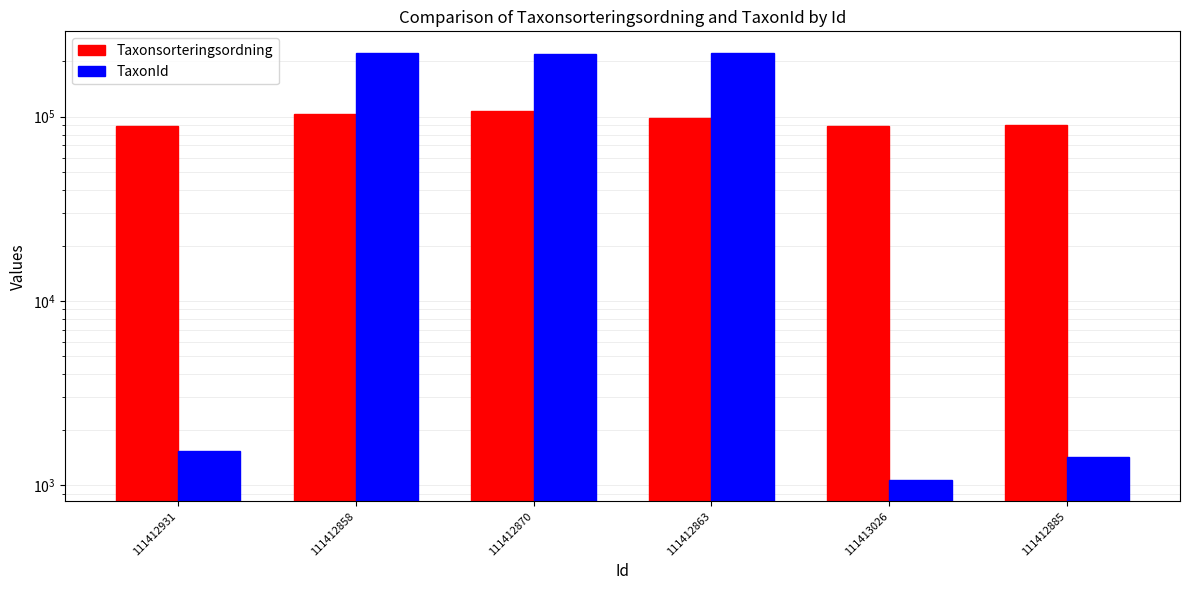

Which series has the largest total across all categories?

TaxonId